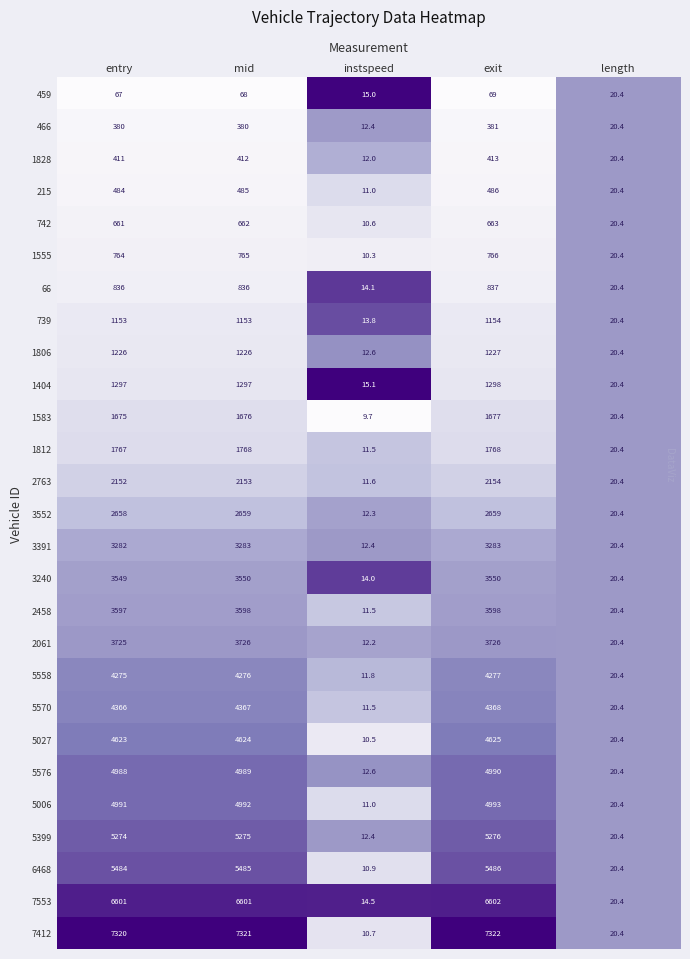

Is it true that 6468 equals 5486.0 at exit?

True